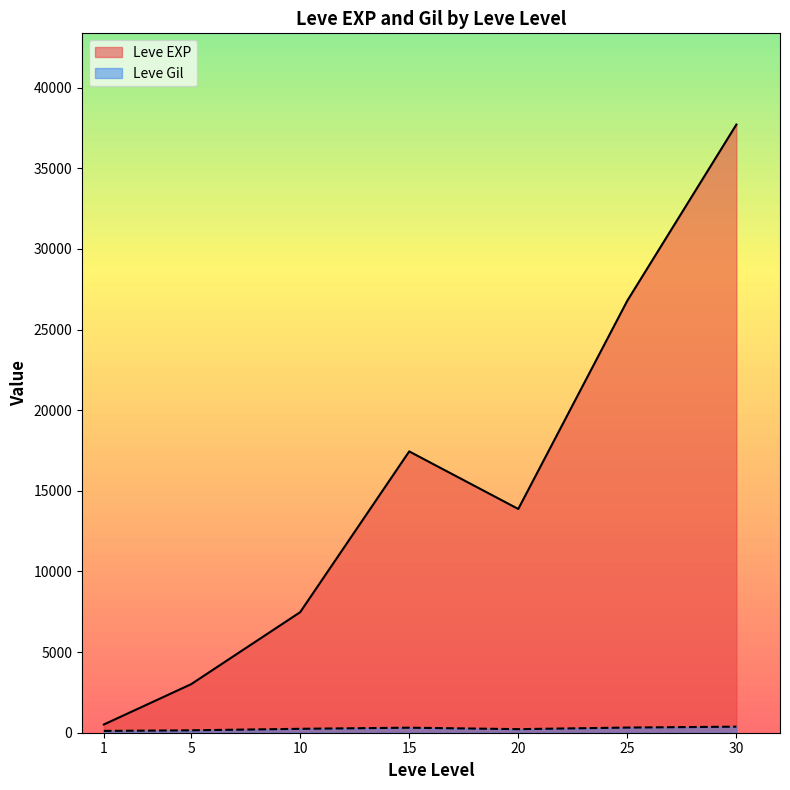

Between 5 and 1, which is larger?

5